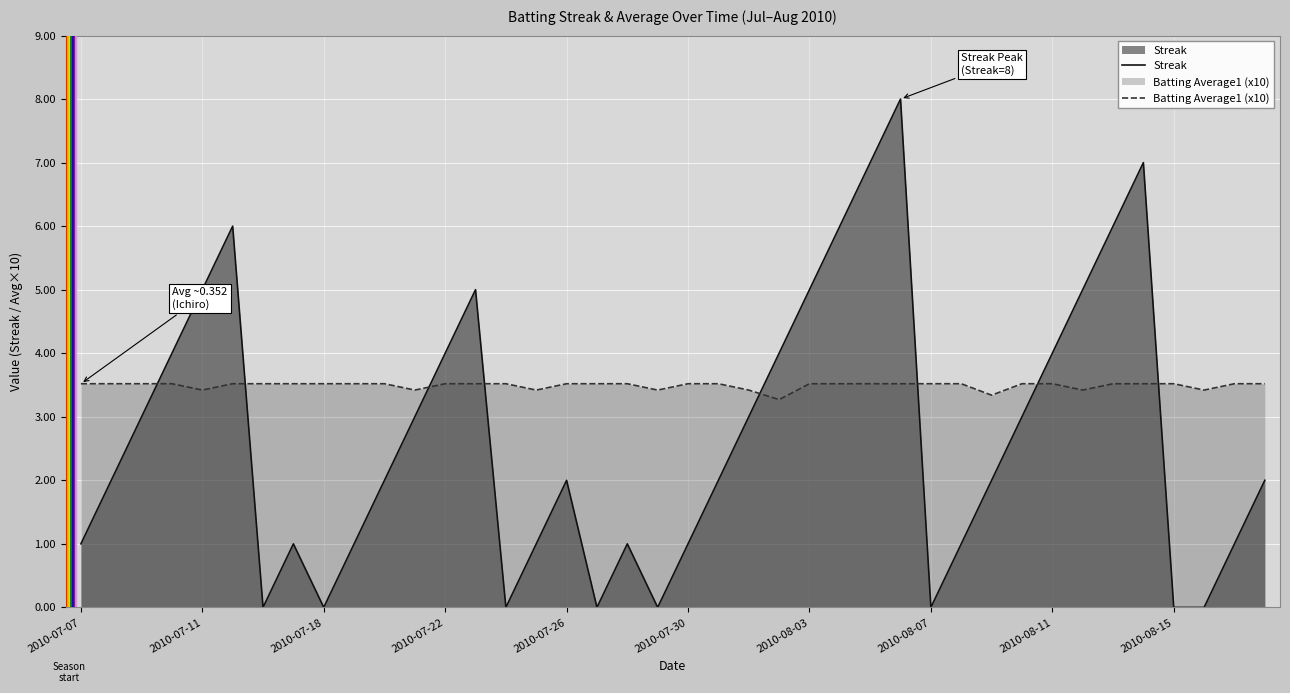

Which series has the widest spread of values?

Streak